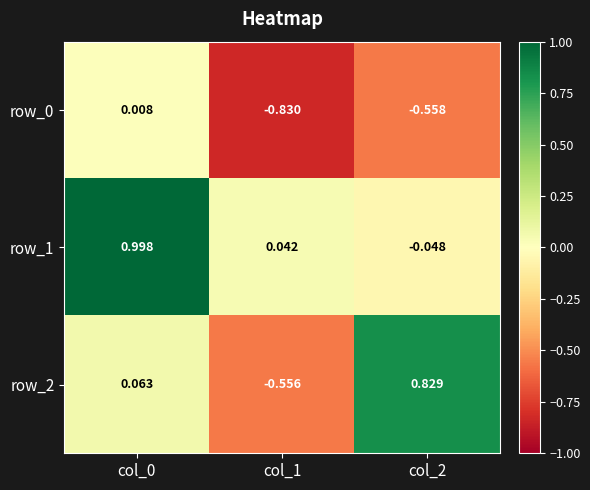

List the labels in order of row_0 value, largest first.

col_0, col_2, col_1